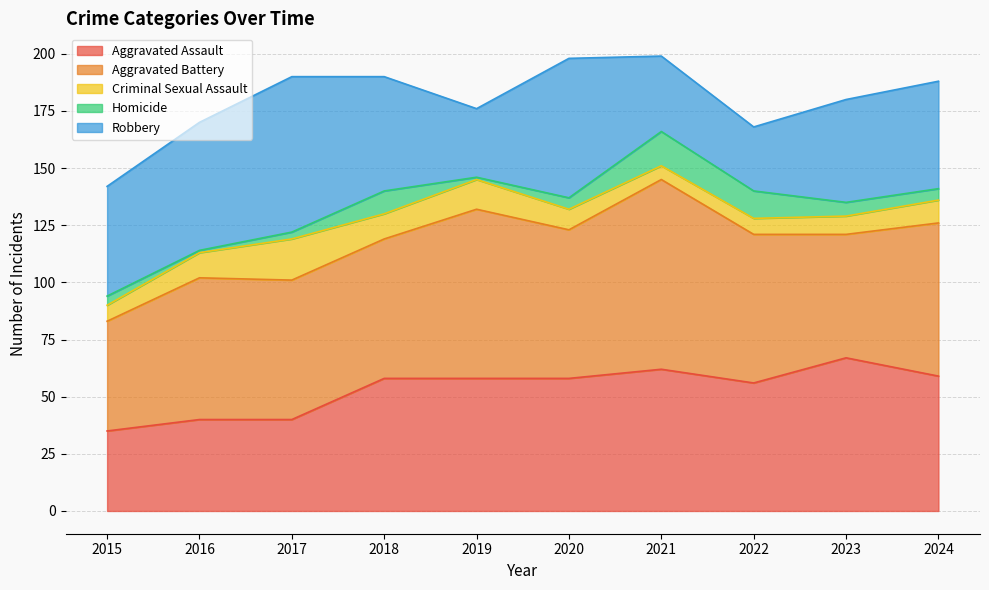

What is the sum of all Aggravated Battery values?

640